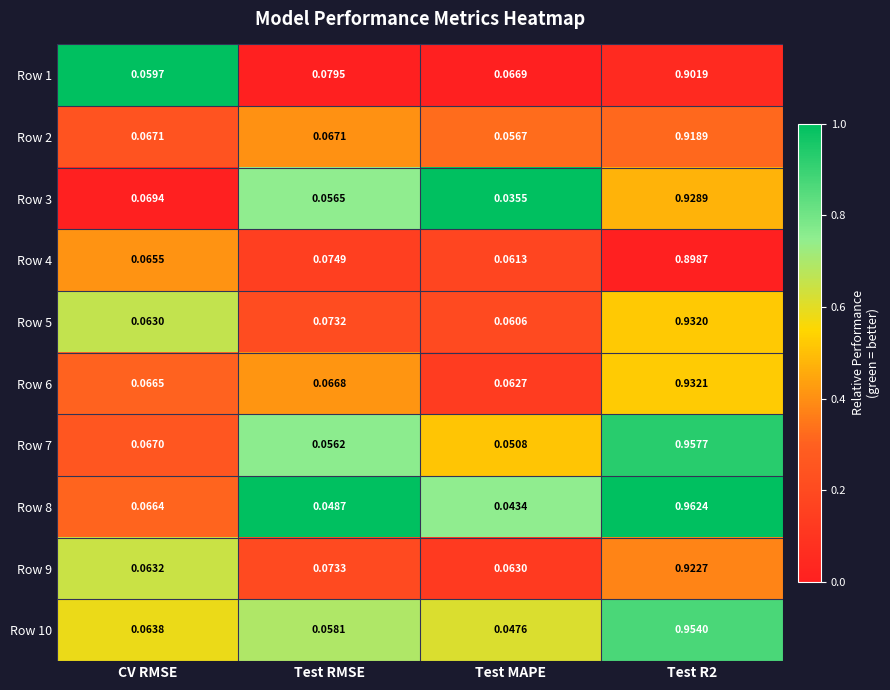

Is the value of Row 3 at CV RMSE greater than the value of Row 4 at Test R2?

No